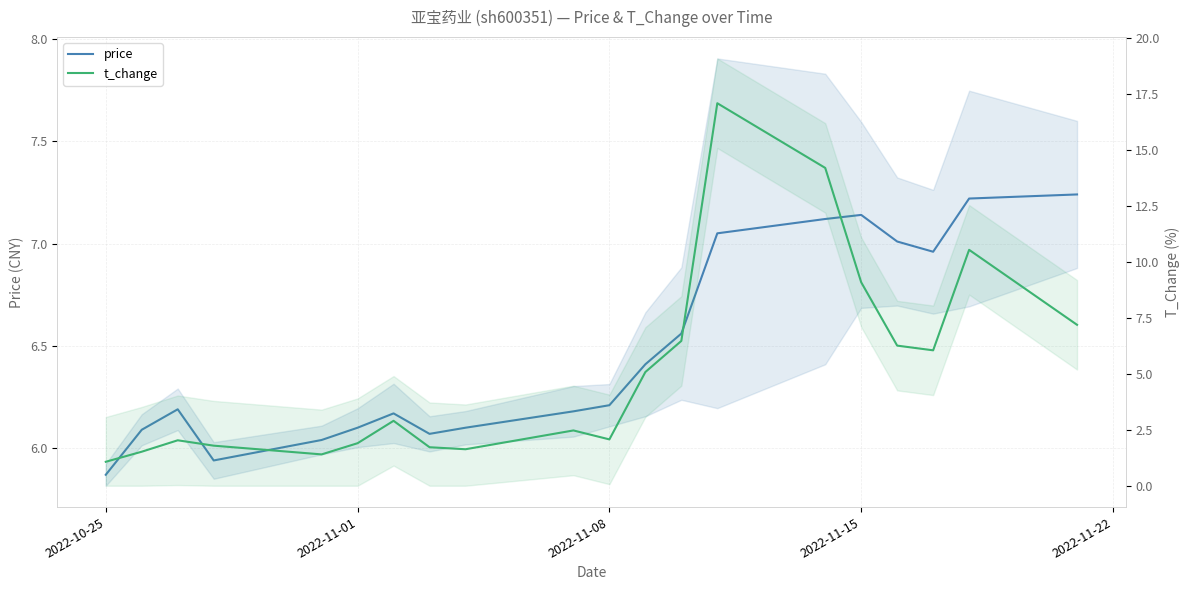

What is the total value across all series at 2022-11-01?

7.6